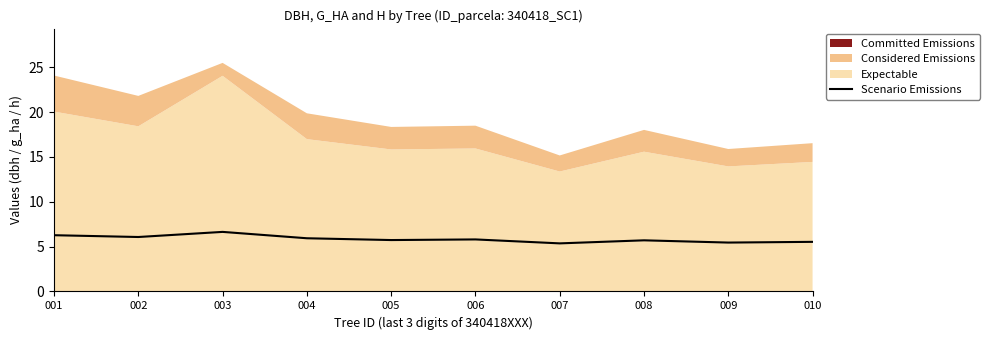

Is it true that the value at 003 is 6.6?

True